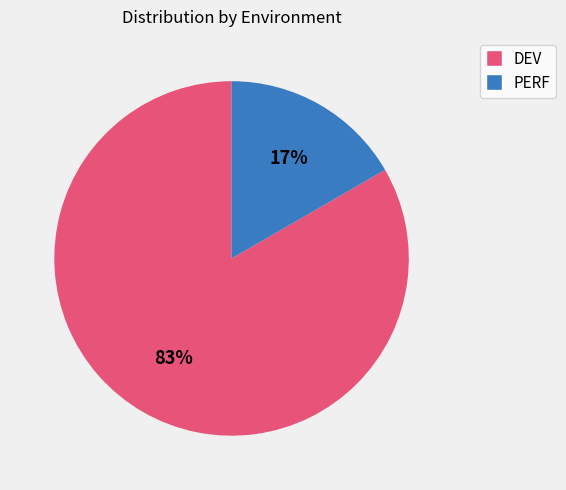

To the nearest percent, what is the average slice percentage?

50%